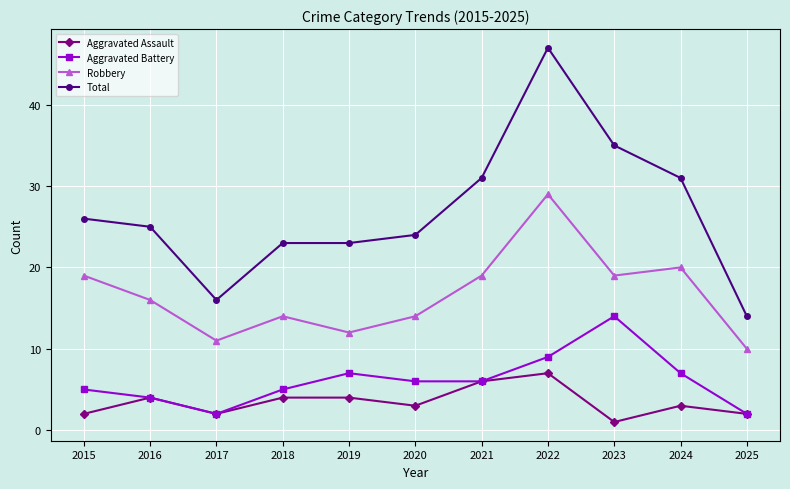

At how many categories does at least one series exceed 3?

11